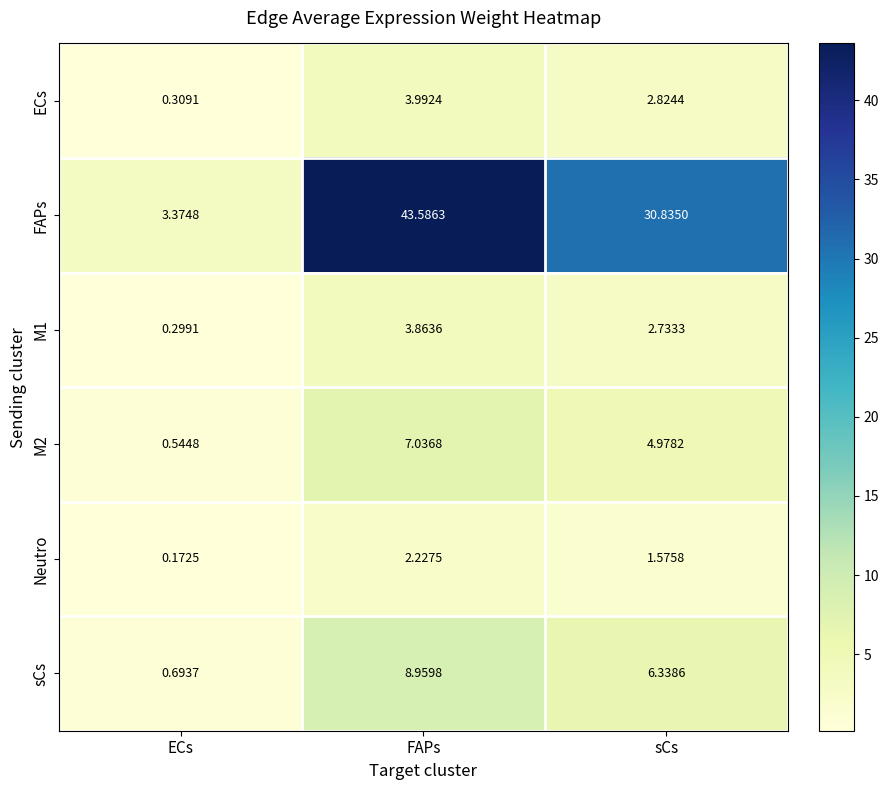

At which label does Neutro reach its peak?

FAPs